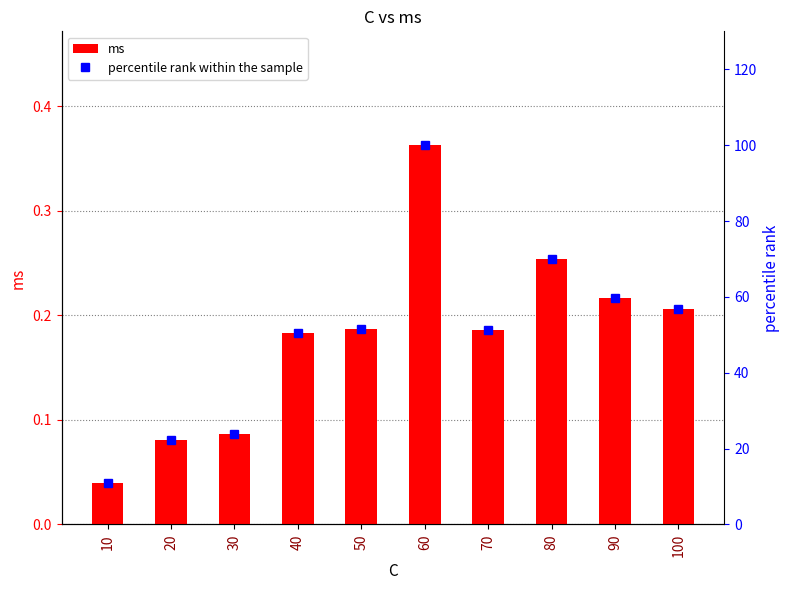

Which series has the largest total across all categories?

percentile rank within the sample